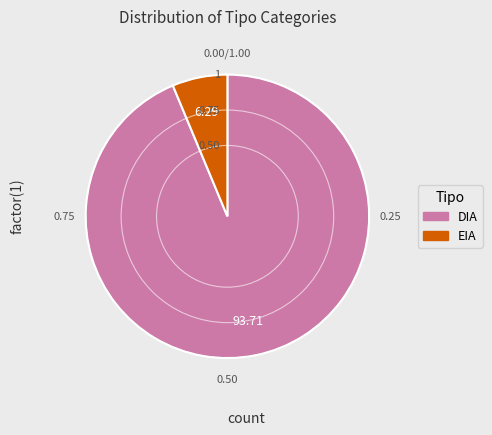

Which category has the smallest portion of the pie?

EIA